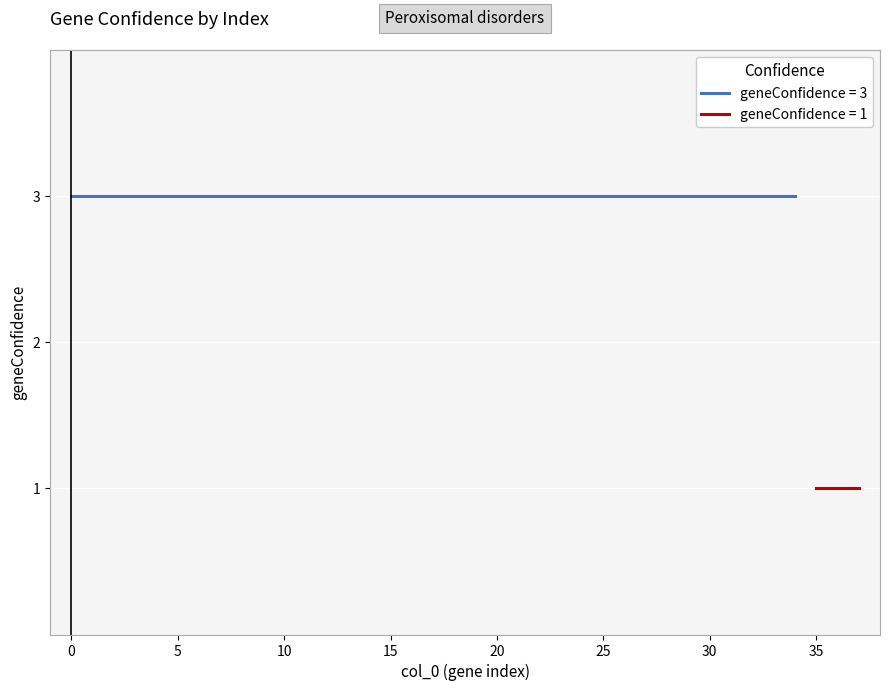

How many categories are shown in the chart?

38